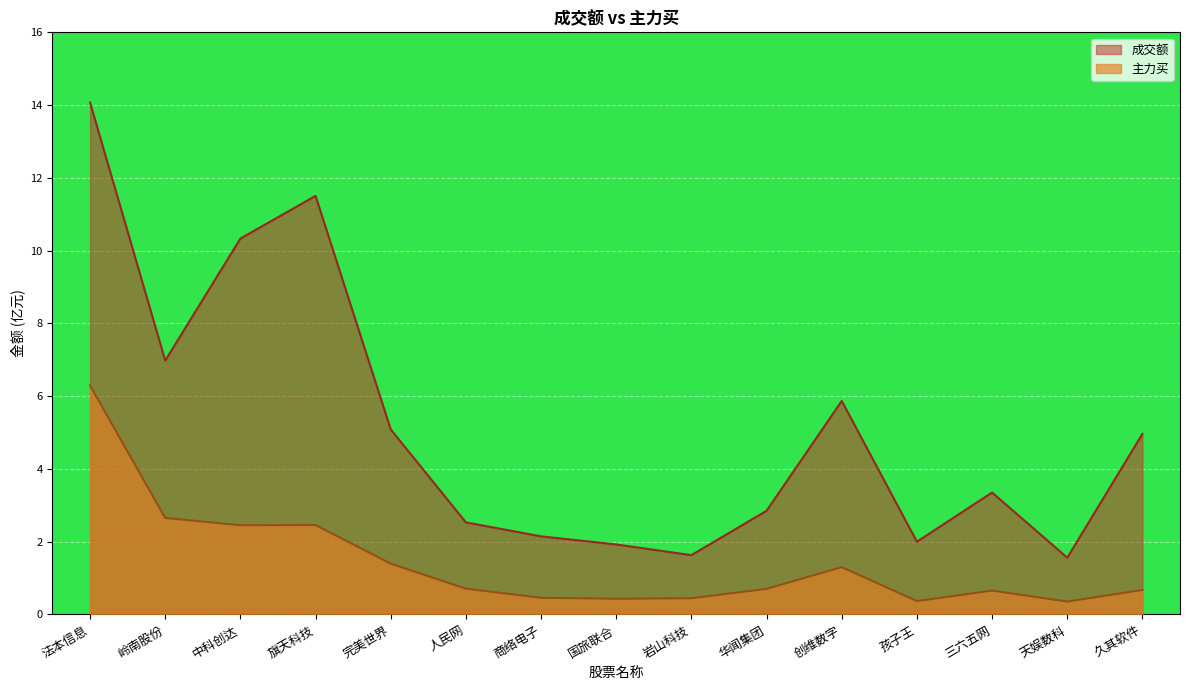

What is the minimum value shown in the chart?

0.4